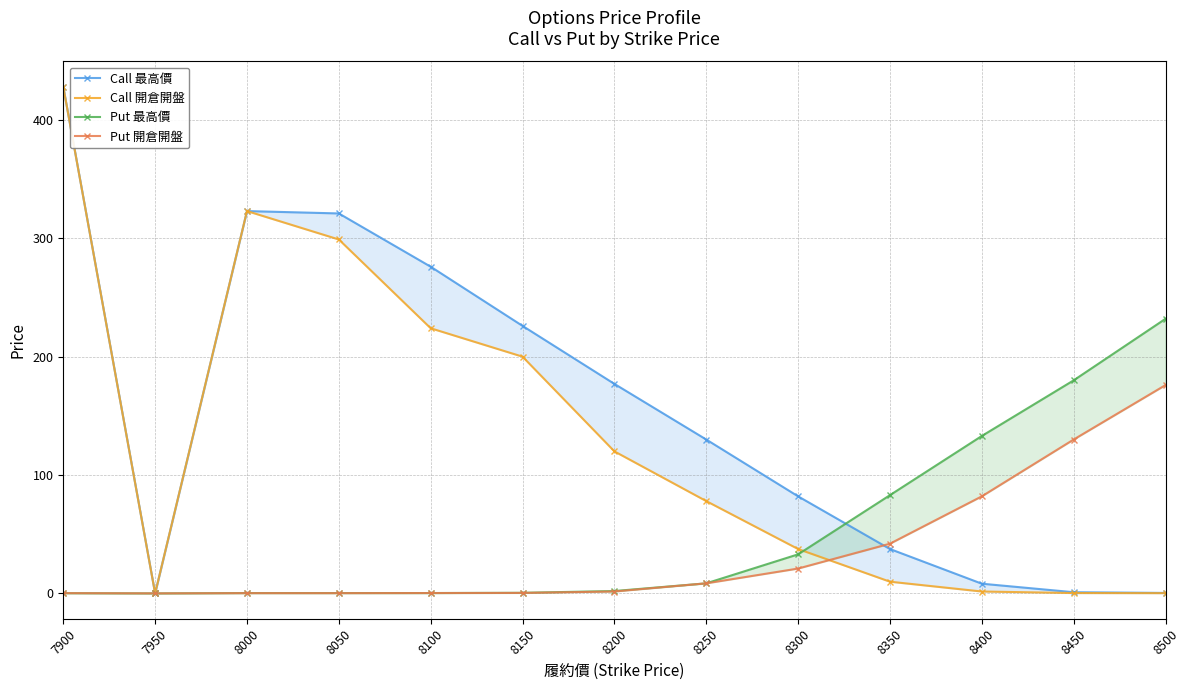

Does the chart display data point markers on the line(s)?

Yes